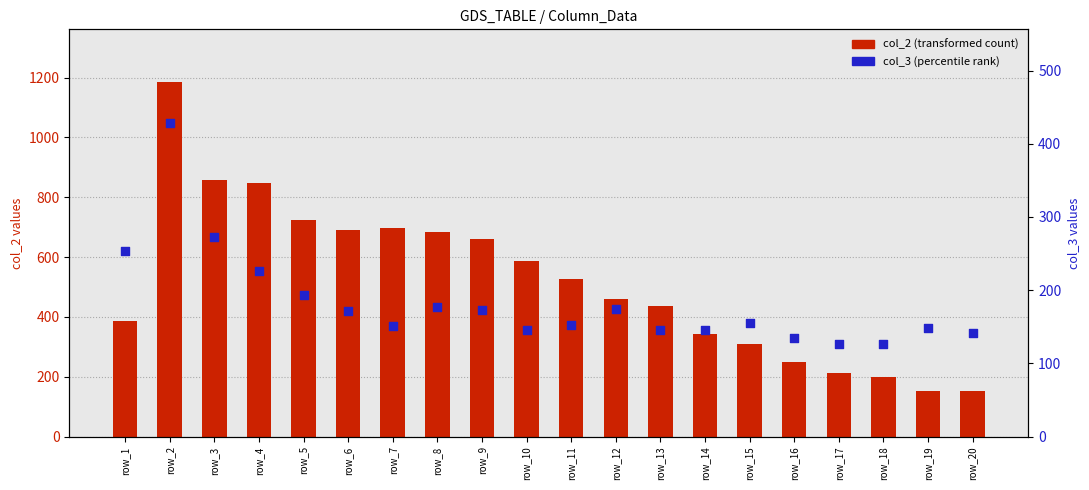

Which series contains the lowest Y value?

col_3 (percentile rank)